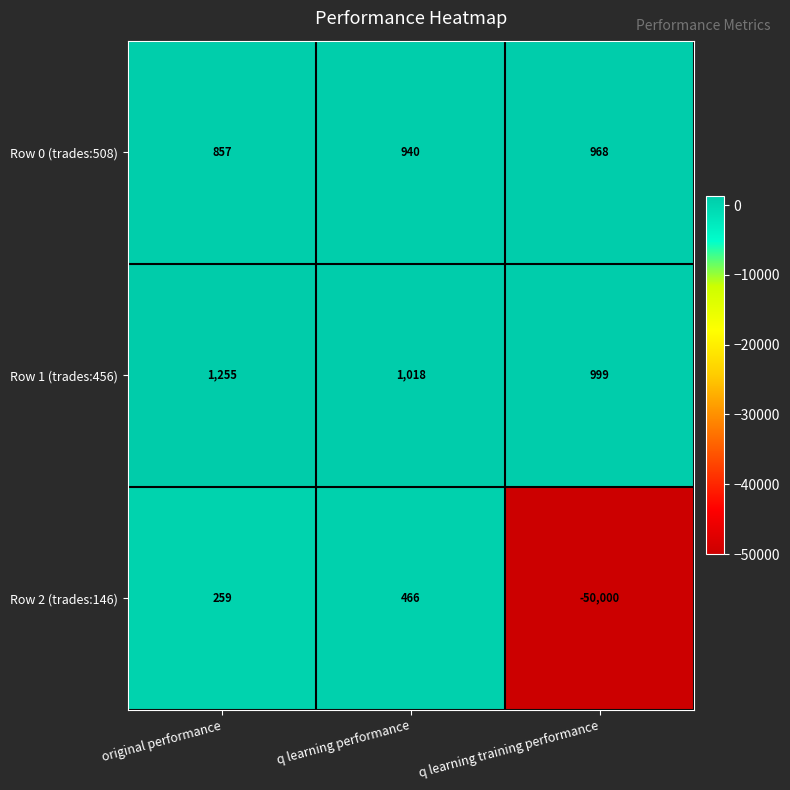

Reading left to right, transcribe all the data shown in this chart.

Row 0 (trades:508): 857	940	968
Row 1 (trades:456): 1255	1018	999
Row 2 (trades:146): 259	466	-50000